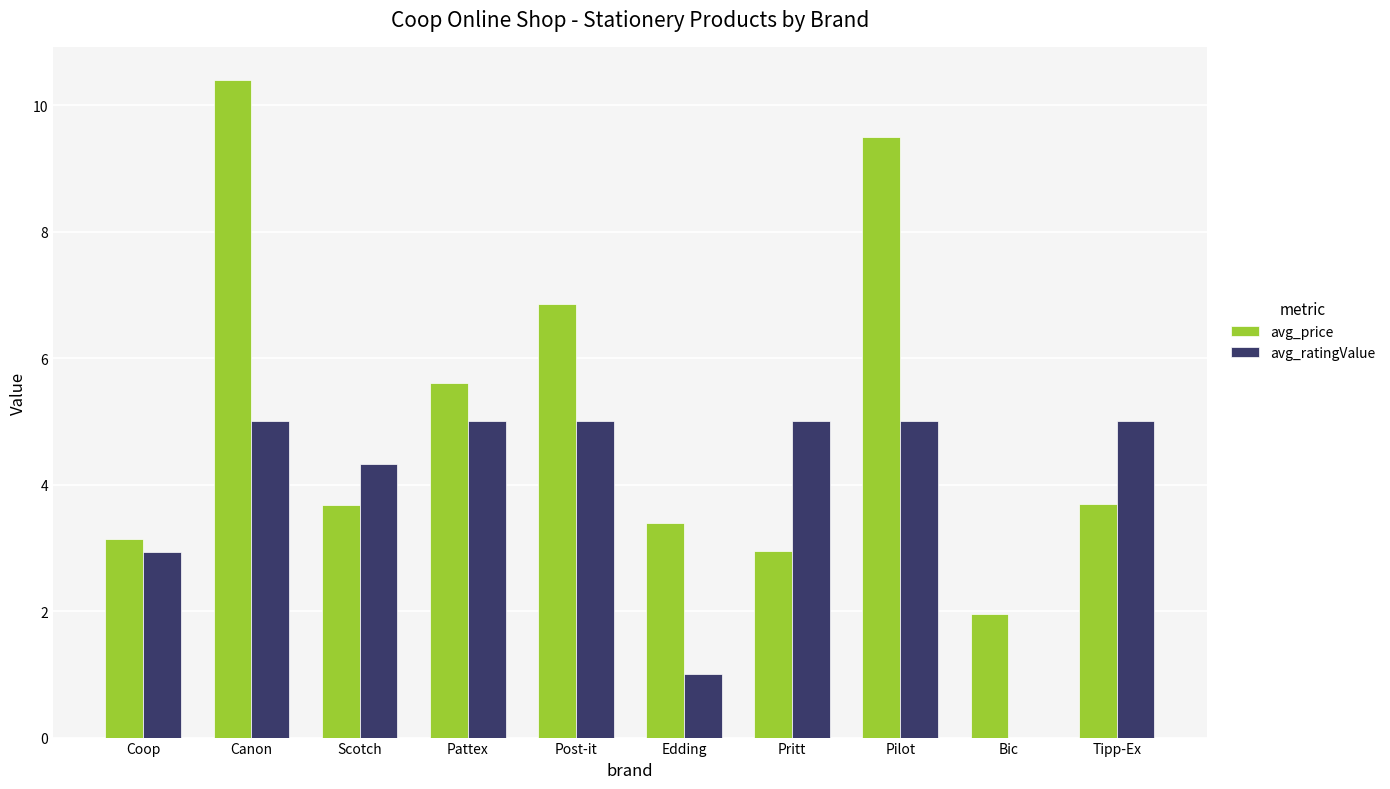

What is the sum of all avg_price values?

51.2